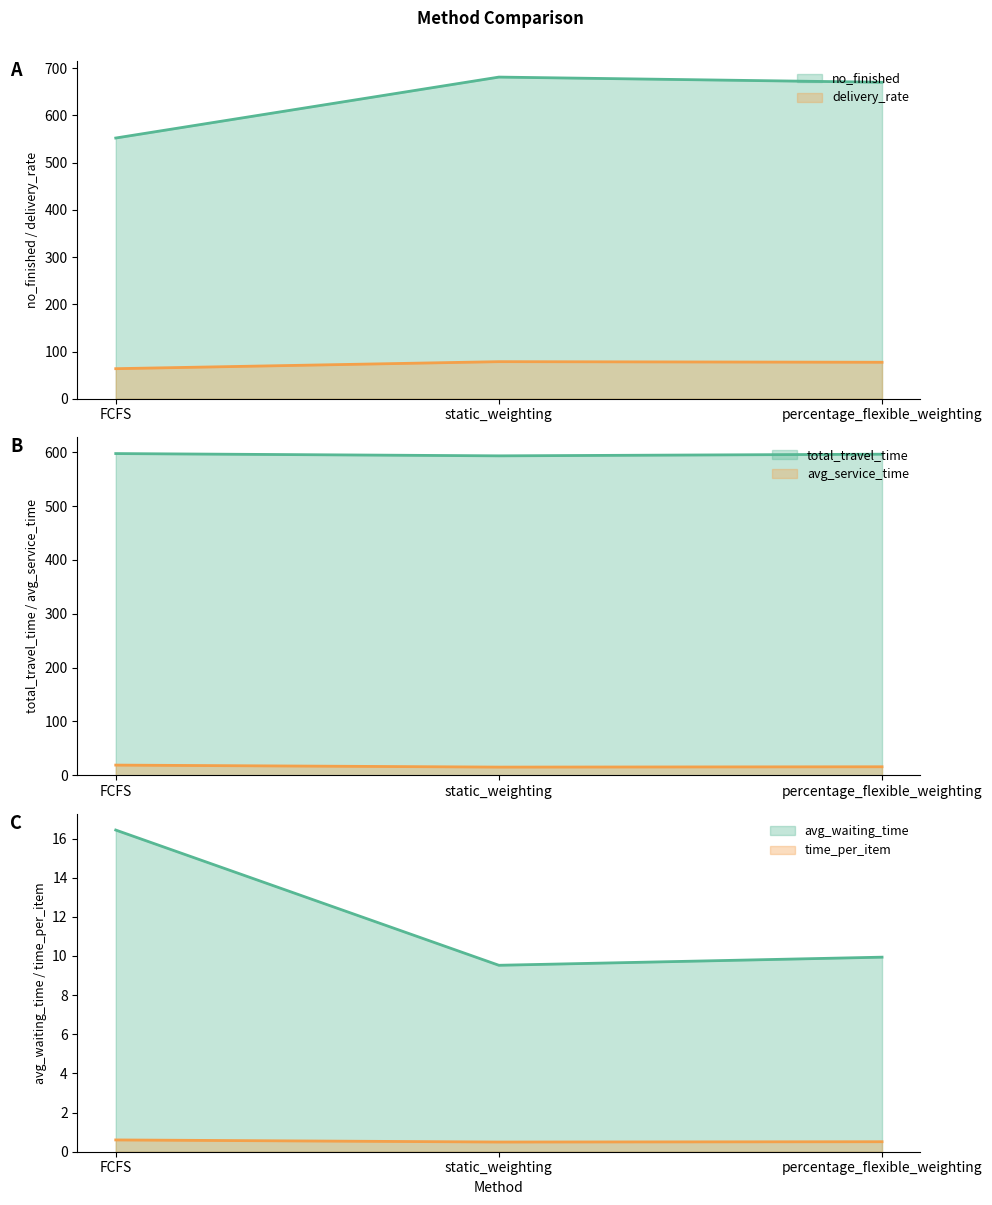

List the series in order of their peak value, lowest first.

time_per_item, avg_waiting_time, avg_service_time, delivery_rate, total_travel_time, no_finished